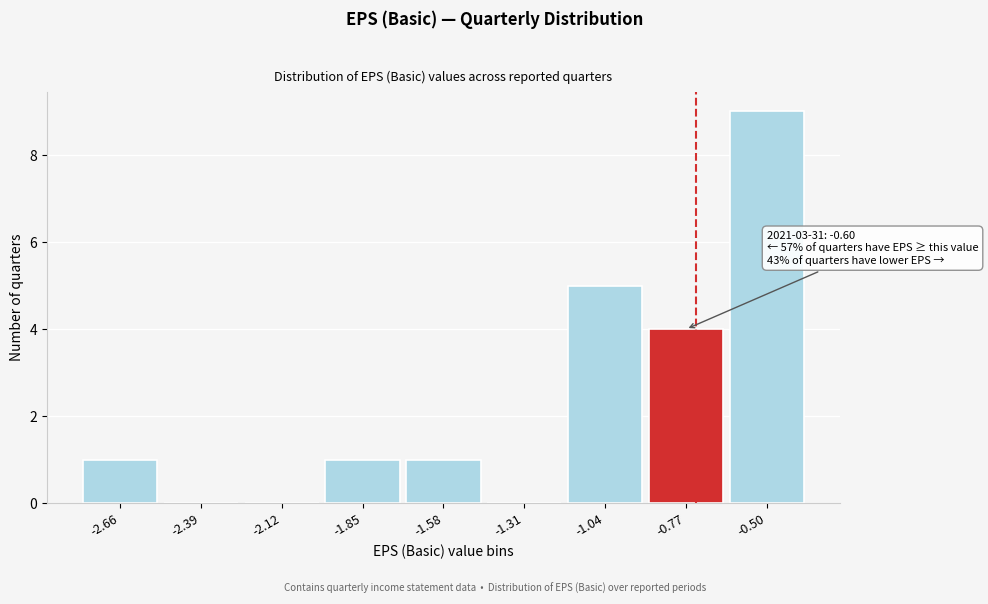

Reading right to left, transcribe all the data shown in this chart.

-0.50=9	-0.77=4	-1.04=5	-1.31=0	-1.58=1	-1.85=1	-2.12=0	-2.39=0	-2.66=1